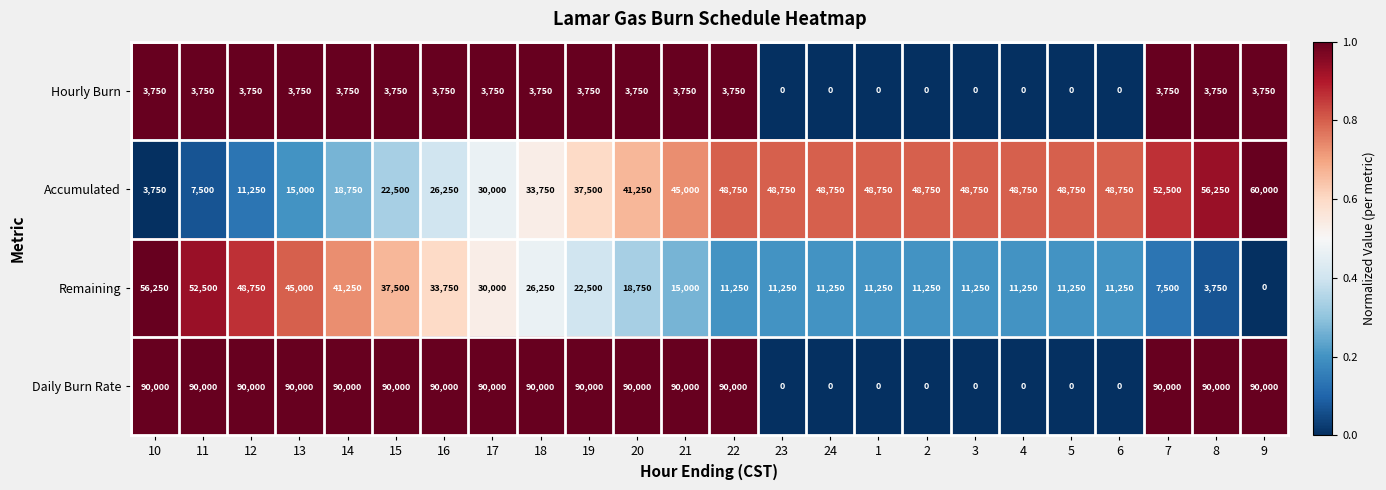

What is the difference between the maximum and minimum values in the Hourly Burn series?

3750